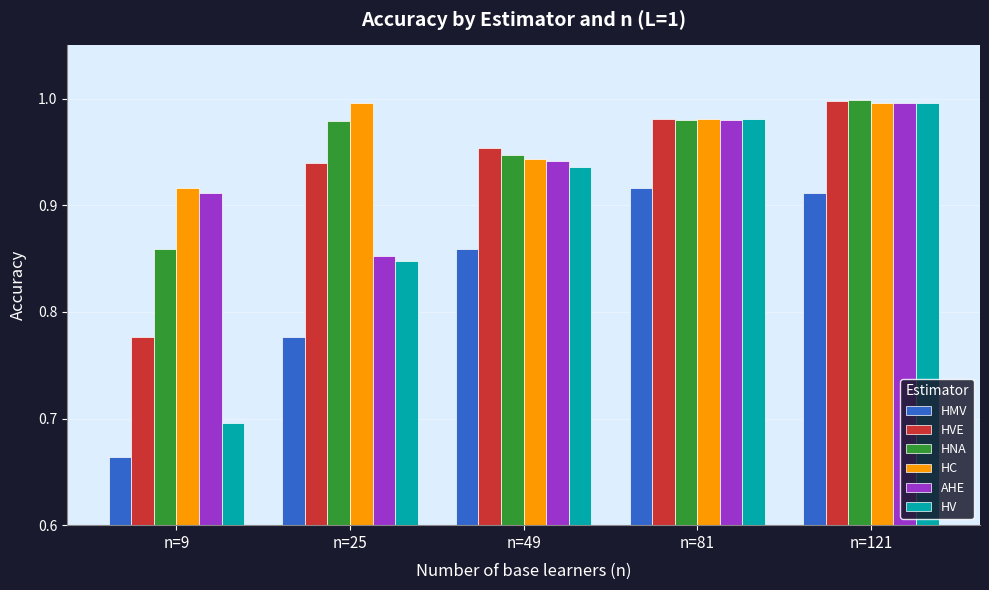

Which label corresponds to the smallest value in the chart?

n=9